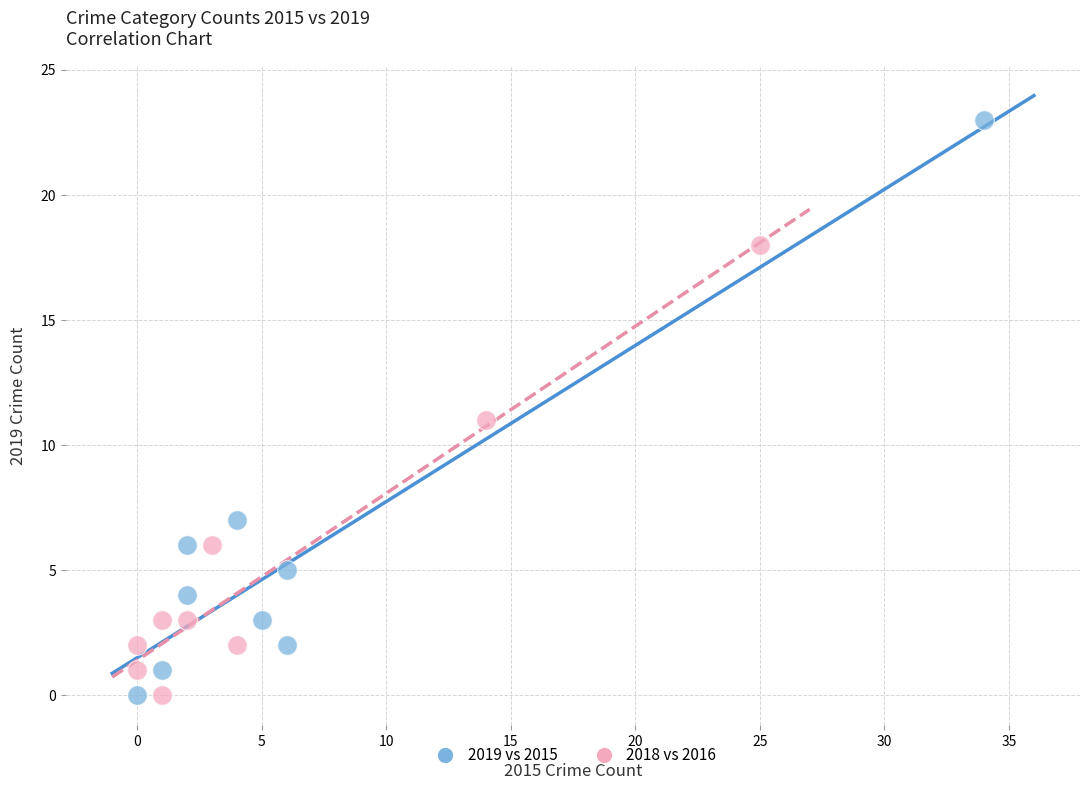

Which series contains the highest Y value?

2019 vs 2015